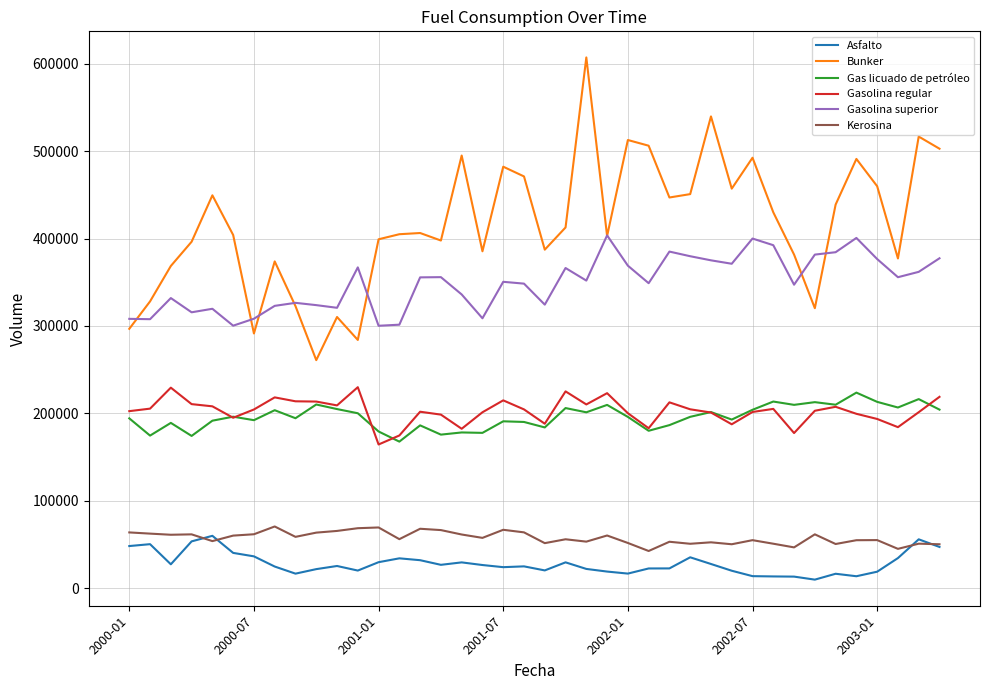

What is the highest value of the Gas licuado de petróleo series?

223830.4